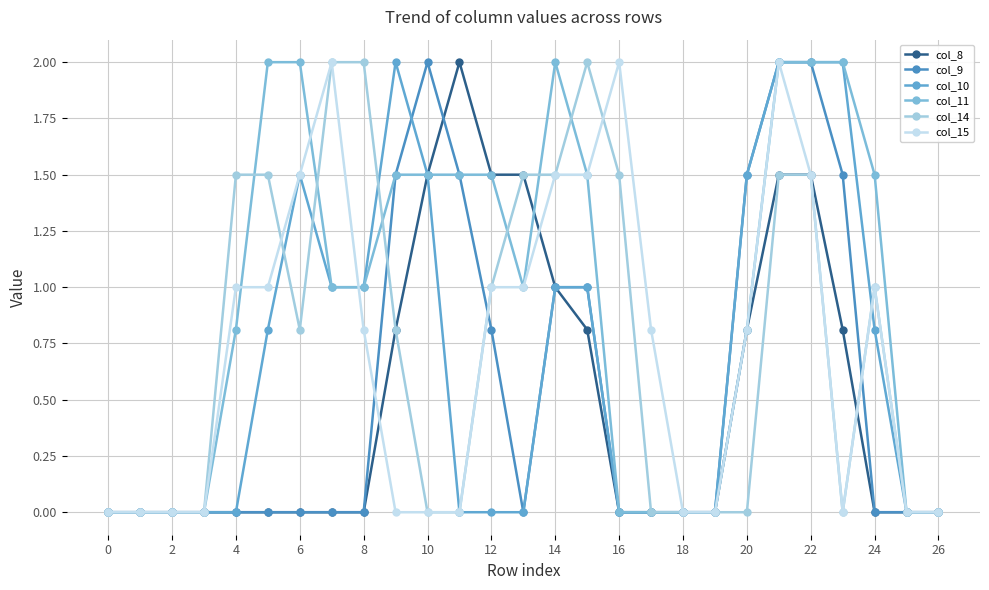

What is the label of the 6th point from the right?

21